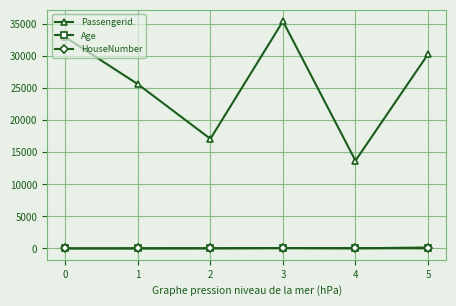

What is the spread (max minus min) of values at 4?

13679